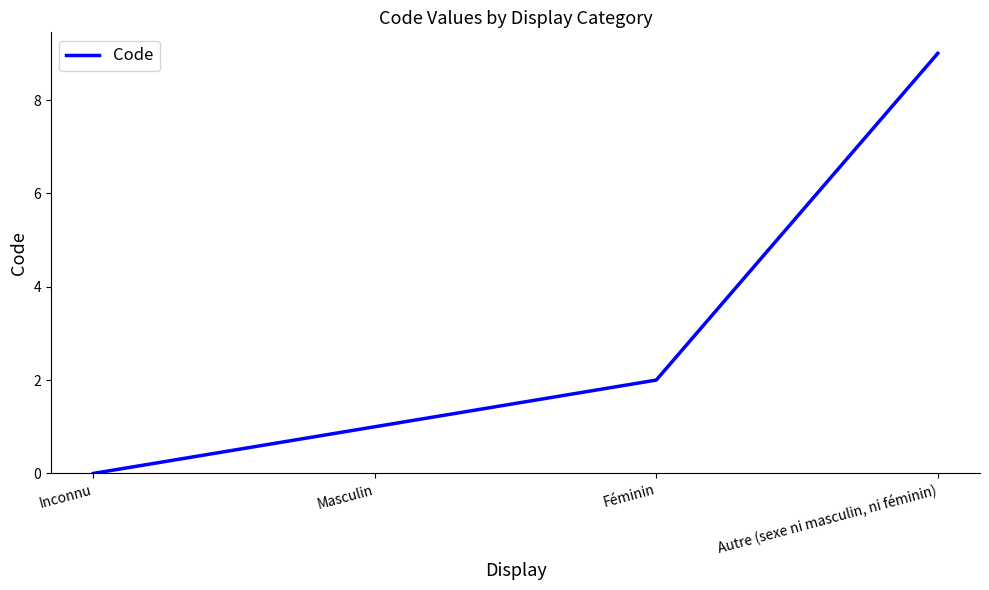

At which label is the value closest to 4?

Féminin